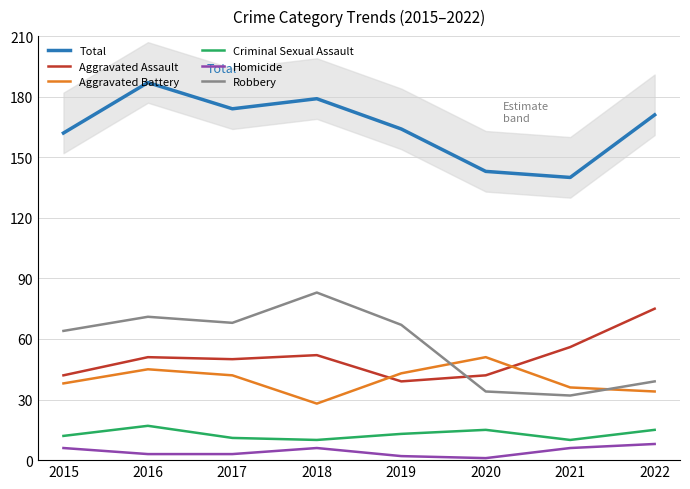

True or false: Robbery has a value of 51 at 2021.

False